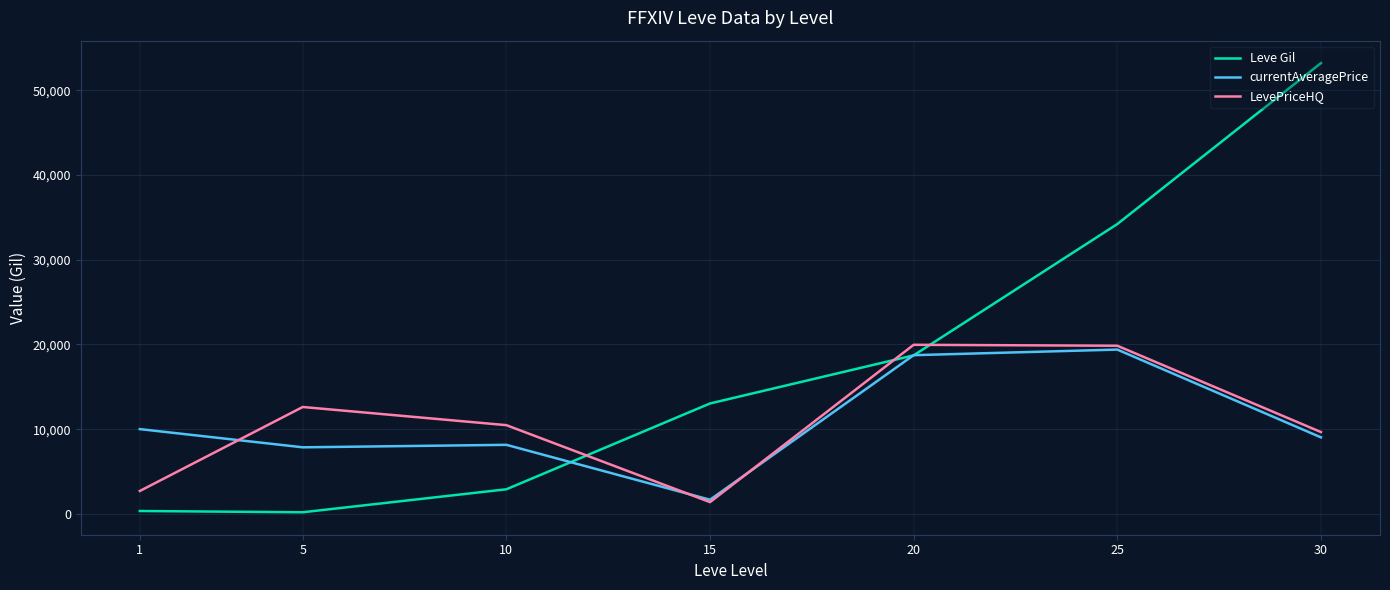

After their last crossing, which series has the higher values: currentAveragePrice or LevePriceHQ?

LevePriceHQ